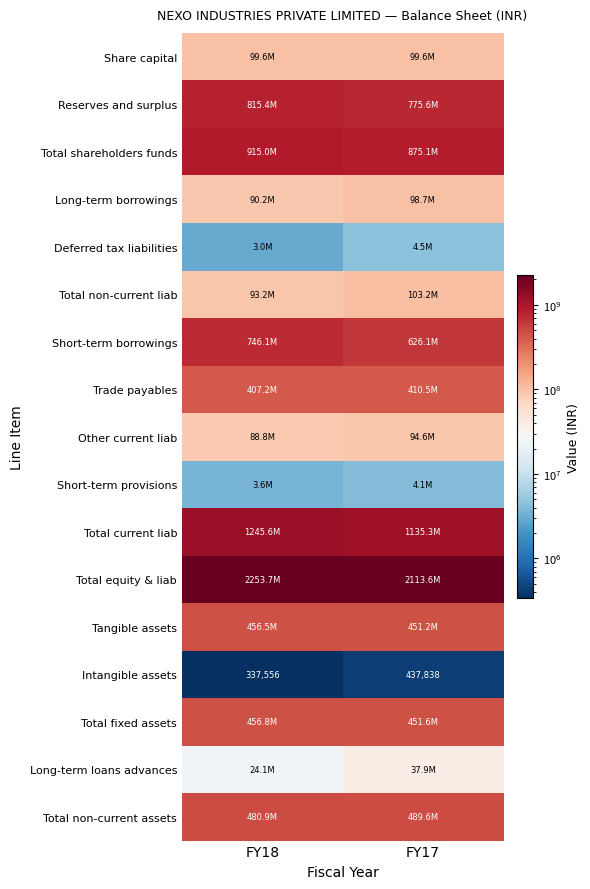

Which category has the lowest value across all series?

FY18